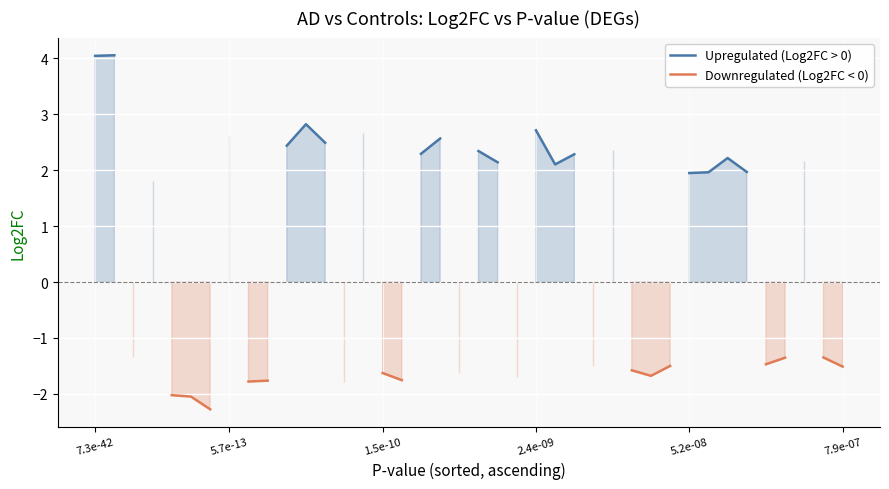

Where is the first local minimum for Downregulated (Log2FC < 0)?

29